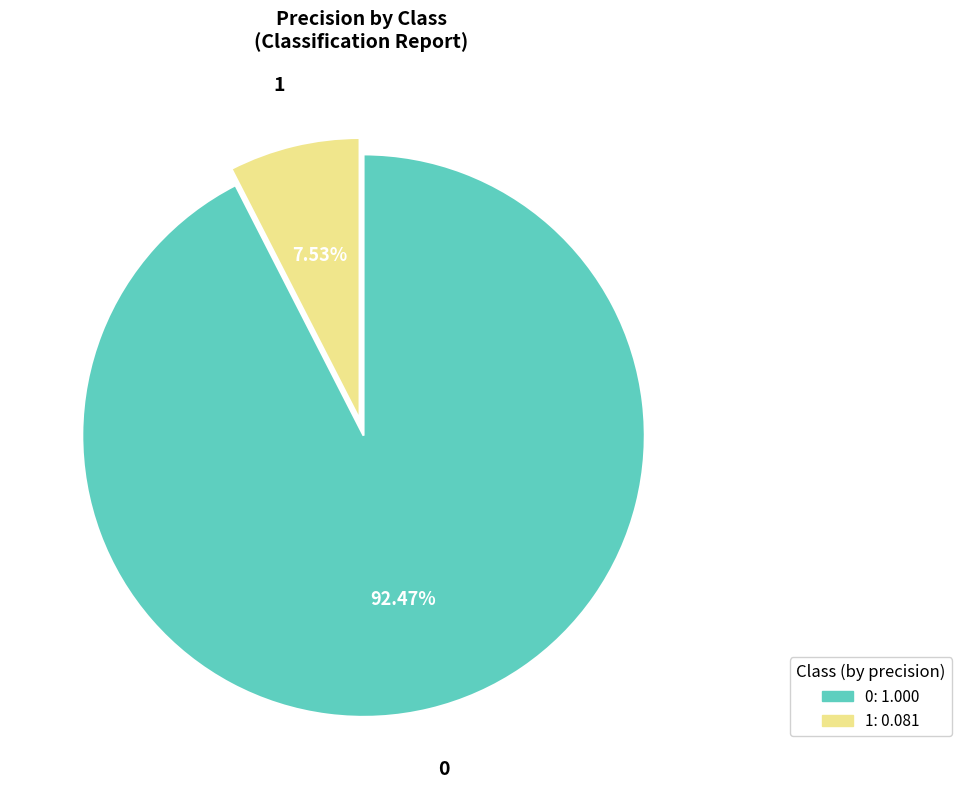

Rank the categories by value from highest to lowest.

0, 1